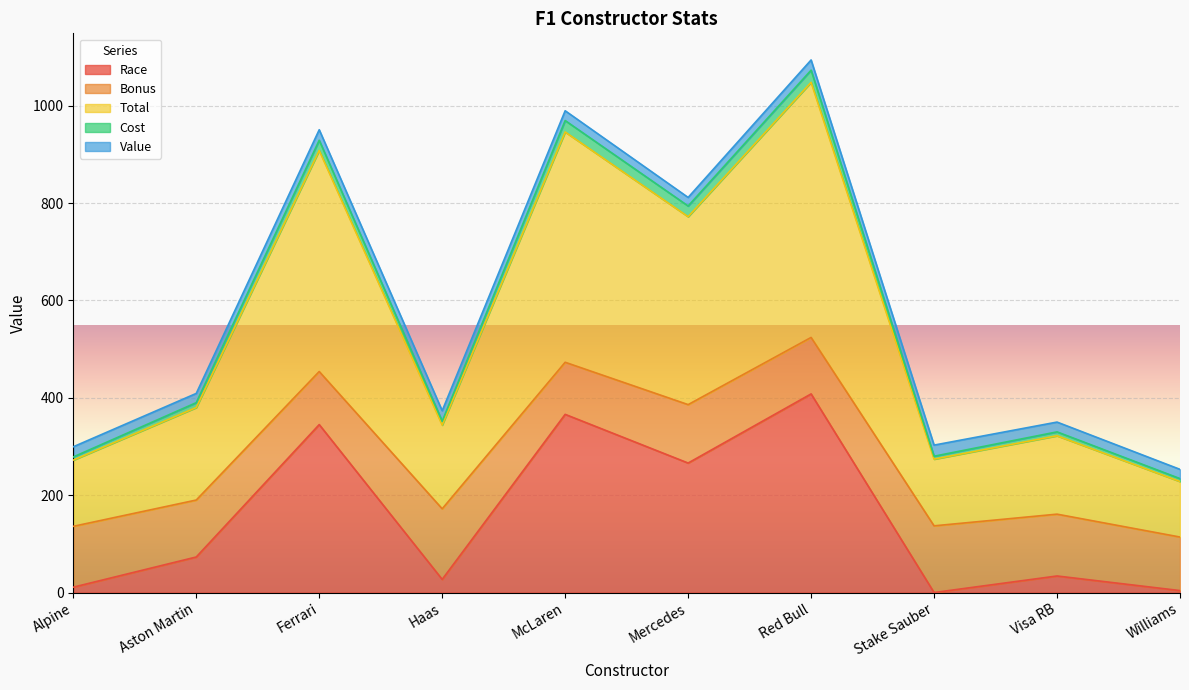

Is it true that Total equals 40.3 at Aston Martin?

False